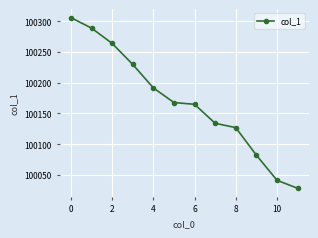

What is the maximum value shown in the chart?

100306.0